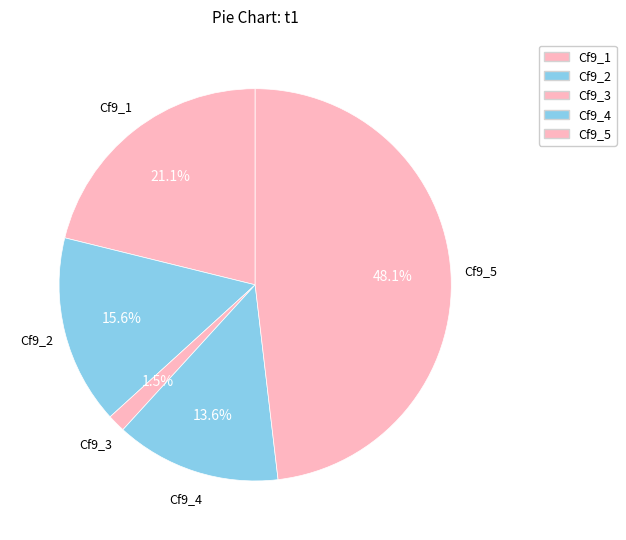

How many segments does this pie chart have?

5